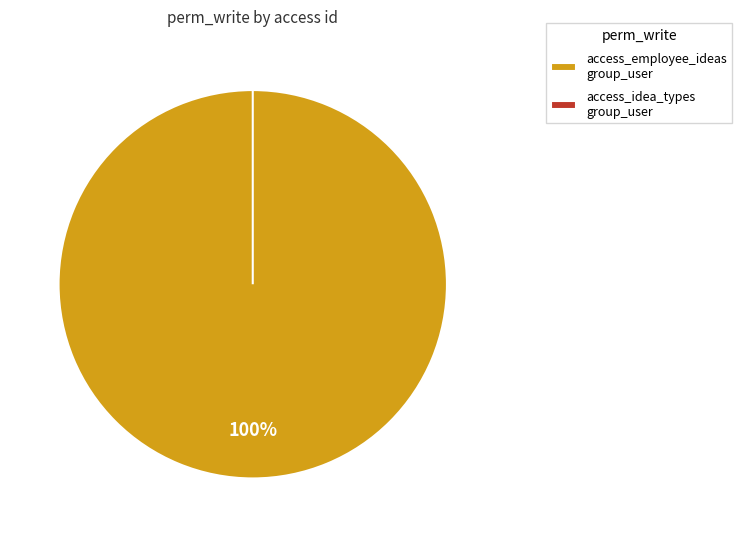

To the nearest percent, what portion does access_employee_ideas_group_user represent?

100%